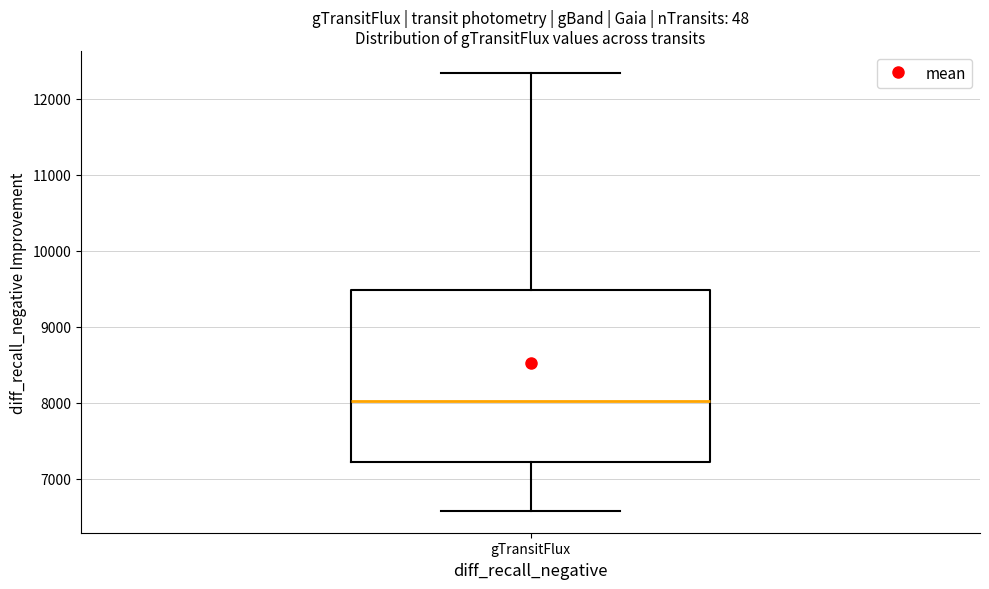

Read this box plot against the y-axis: the position of the median line, the range covered by the box, and the ends of both whiskers. The values are not printed on the chart, so give them approximately, as read against the axis.

median 8000, box 7200 to 9500, whiskers 6600 to 12300